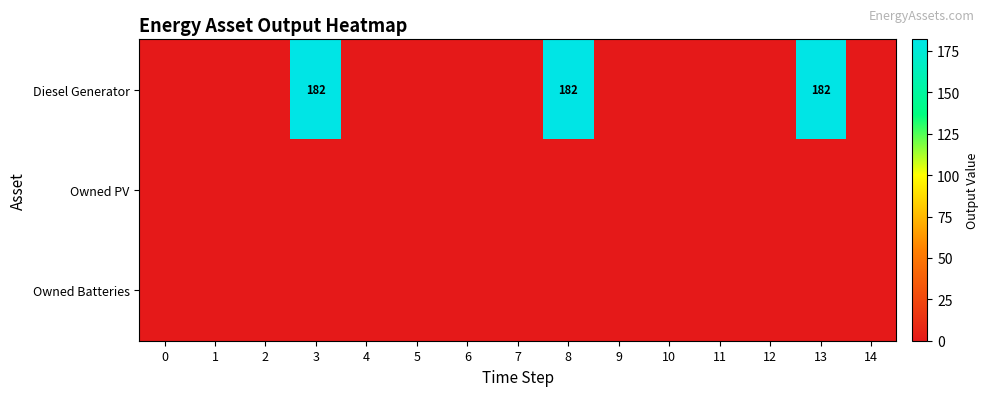

Is it true that Diesel Generator equals 182 at 13?

True